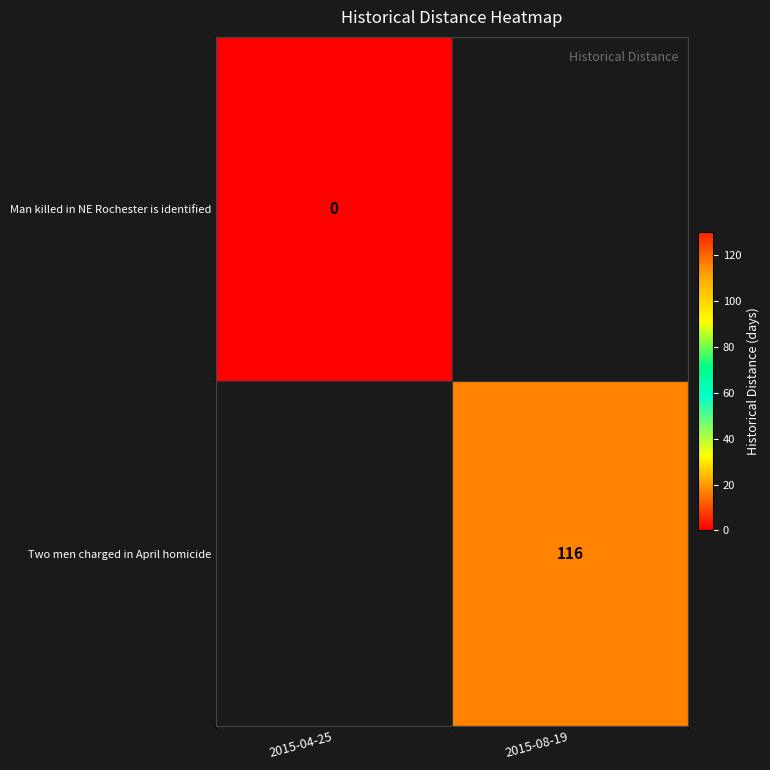

The value of Two men charged in April homicide at 2015-08-19 is 186. True or false?

False